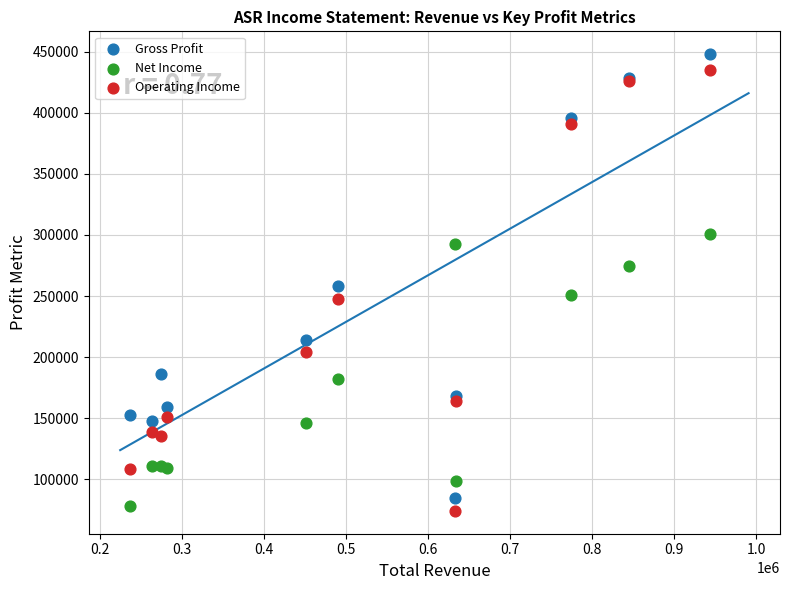

Which series has the widest spread of Y values?

Gross Profit